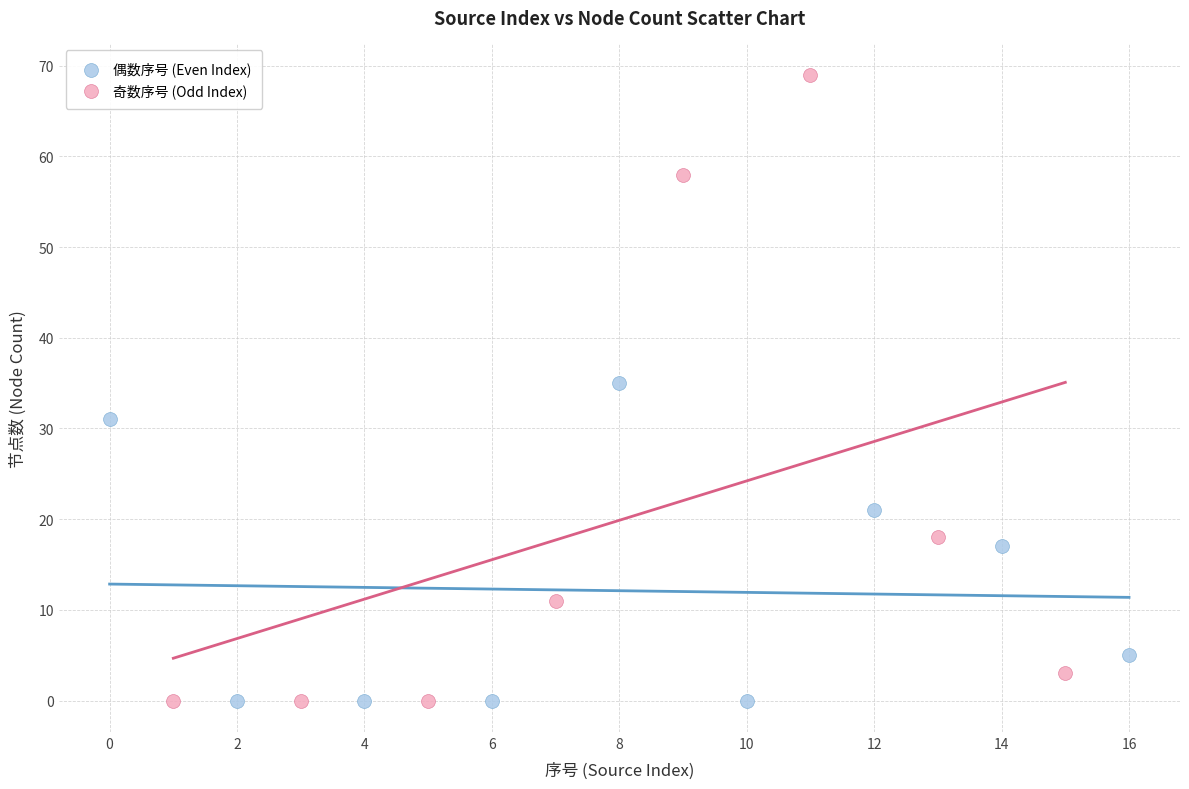

What are all the series names shown in the legend?

偶数序号 (Even Index), 奇数序号 (Odd Index)